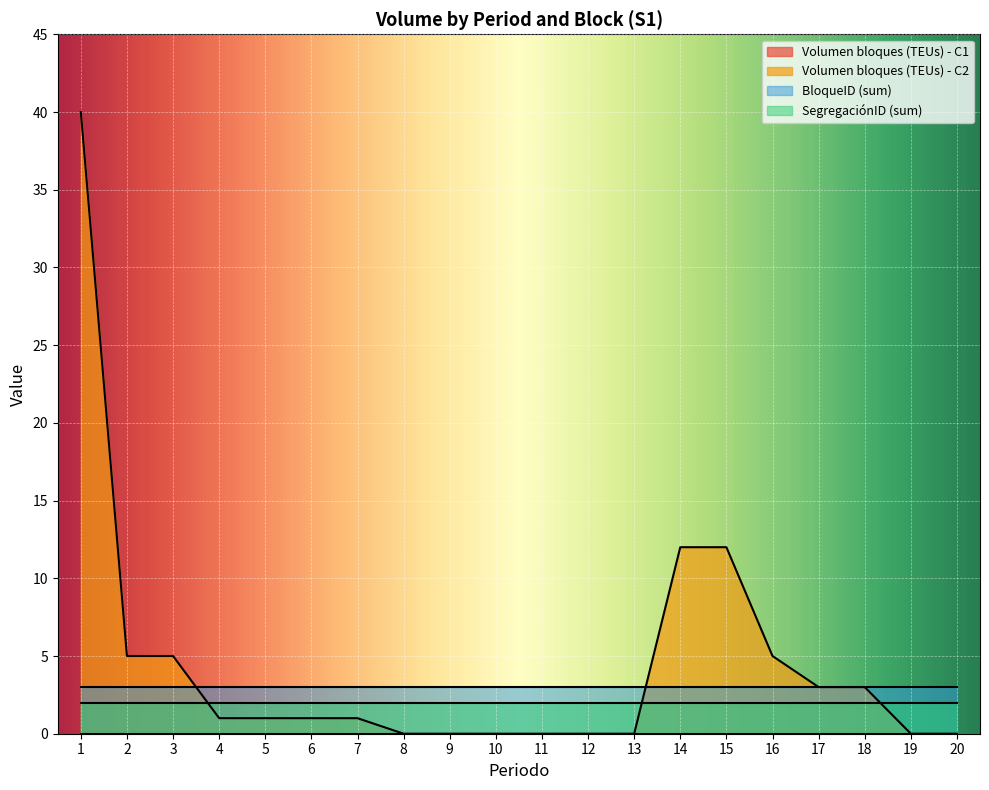

True or false: SegregaciónID (sum) and BloqueID (sum) cross at least once.

False